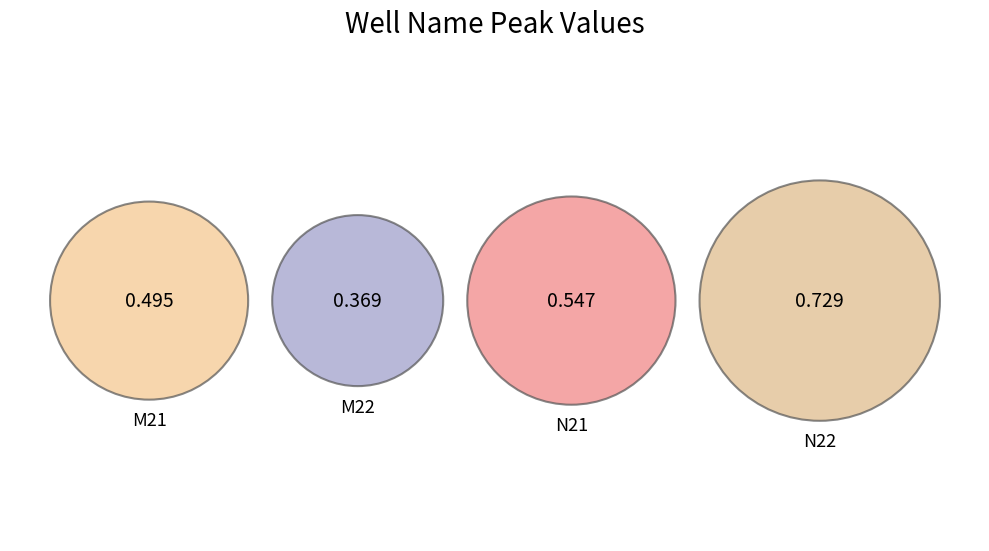

Combined, what portion of the pie is N21 and M21?

48.7%